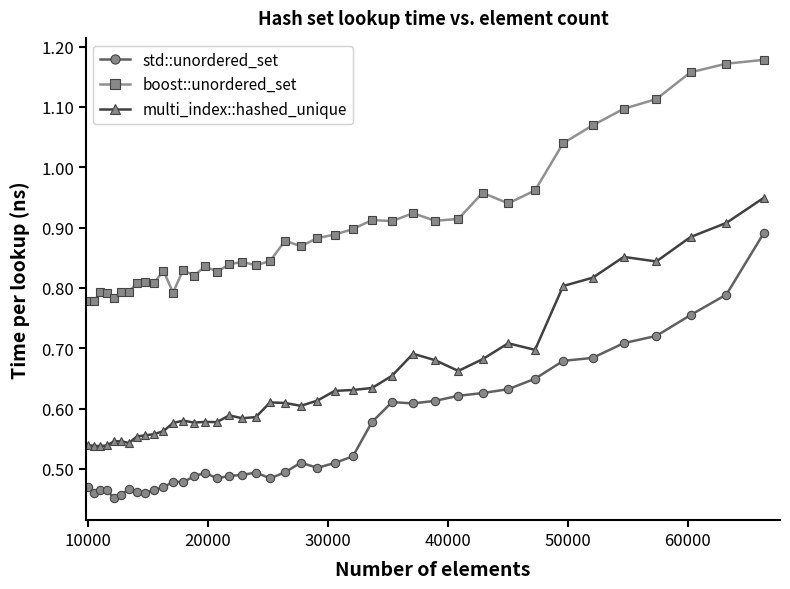

How many std::unordered_set values are between 0 and 1?

40